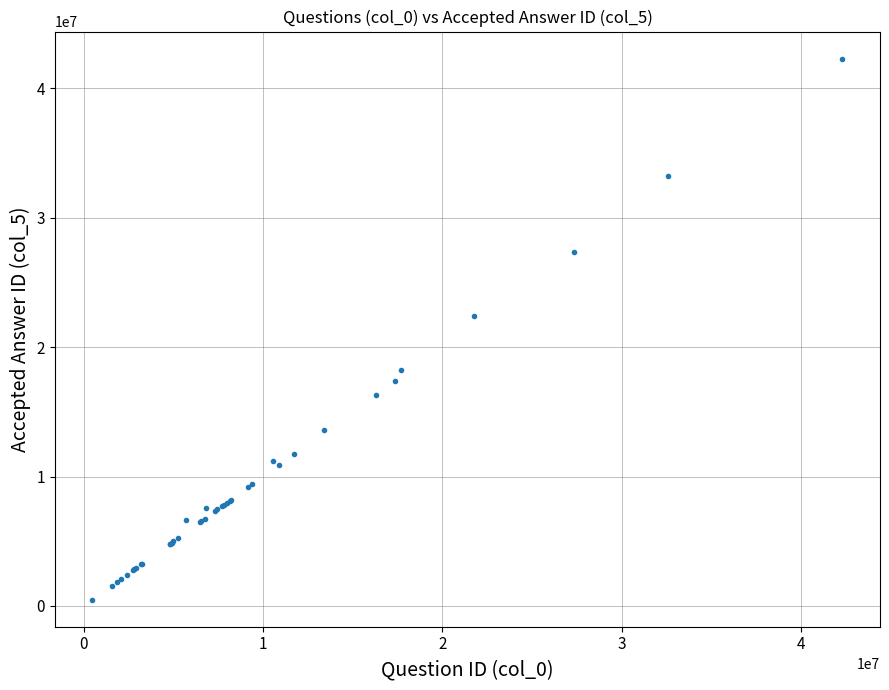

What Y value in the scatter plot is closest to 21393534?

22414287